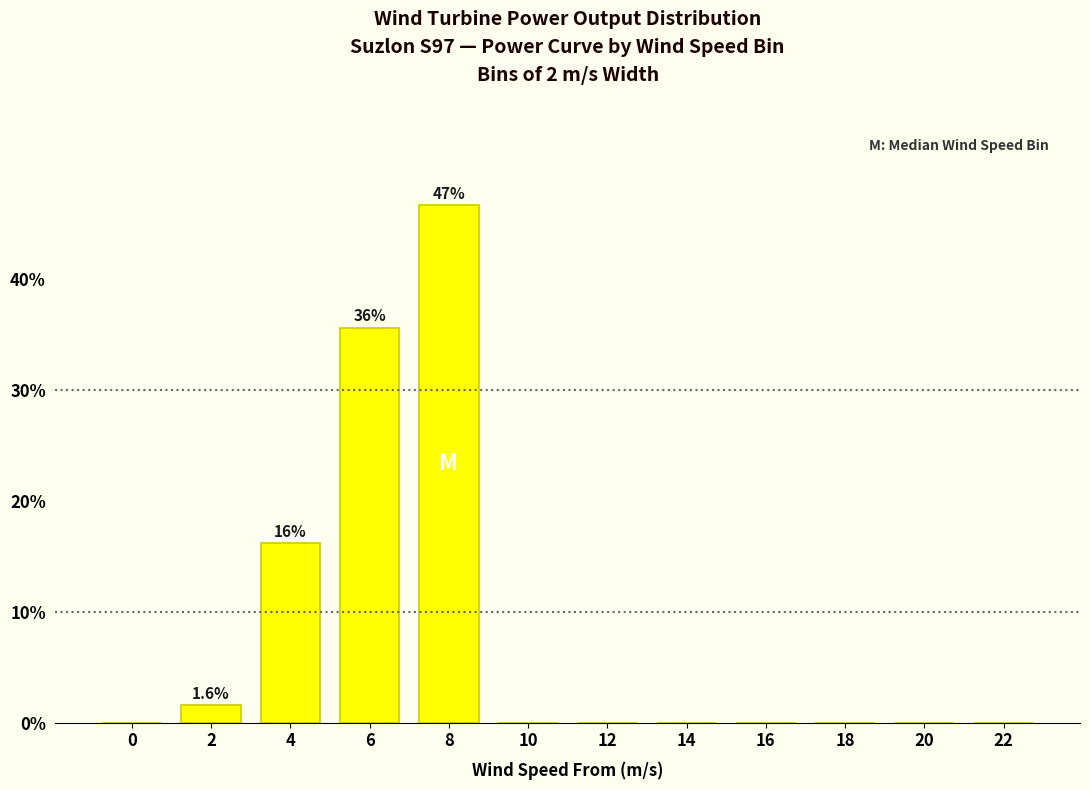

Reading left to right, transcribe all the data shown in this chart.

0=0.0	2=1.6	4=16.2	6=35.6	8=46.6	10=0.0	12=0.0	14=0.0	16=0.0	18=0.0	20=0.0	22=0.0